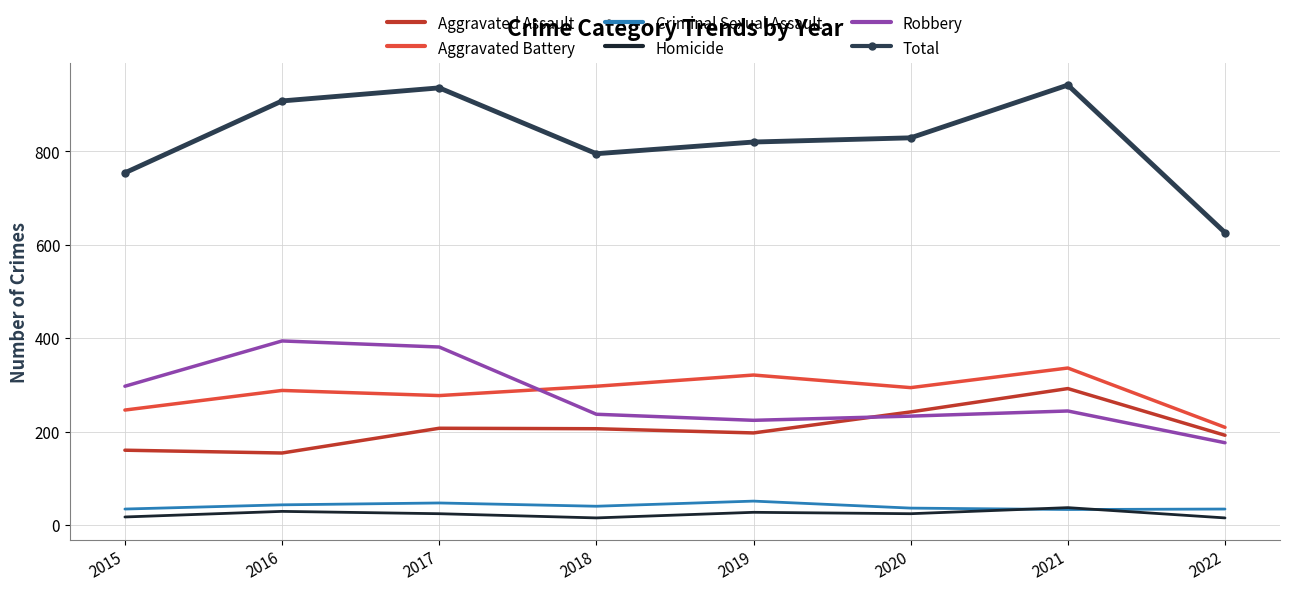

Is it true that Aggravated Assault equals 292 at 2021?

True